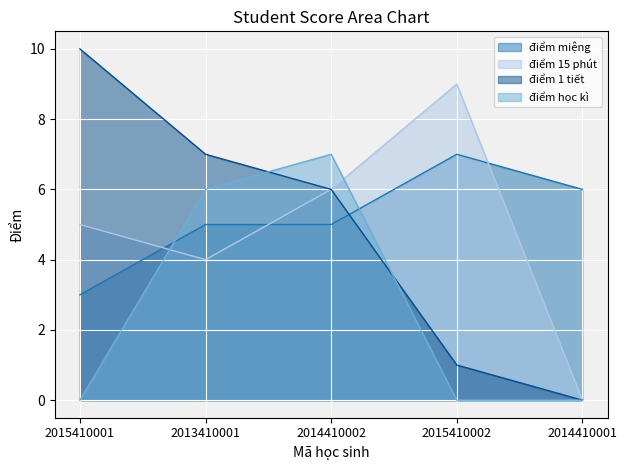

Where is điểm 1 tiết nearest to the value 5?

2014410002